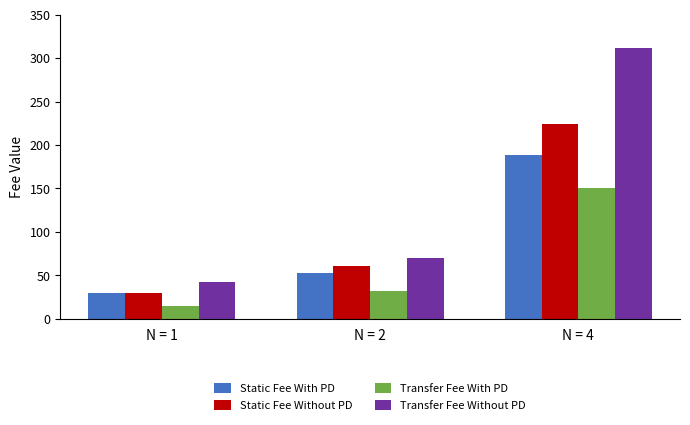

What is the sum of the Transfer Fee Without PD values at N = 2 and N = 1?

112.2